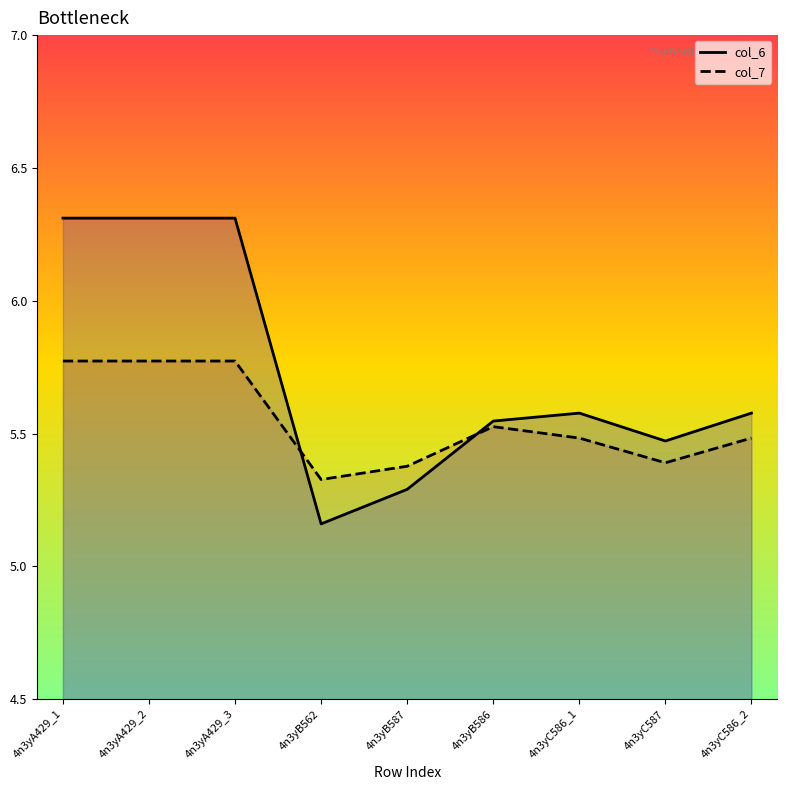

Reading right to left, transcribe all the data shown in this chart.

col_6: 5.6	5.5	5.6	5.5	5.3	5.2	6.3	6.3	6.3
col_7: 5.5	5.4	5.5	5.5	5.4	5.3	5.8	5.8	5.8